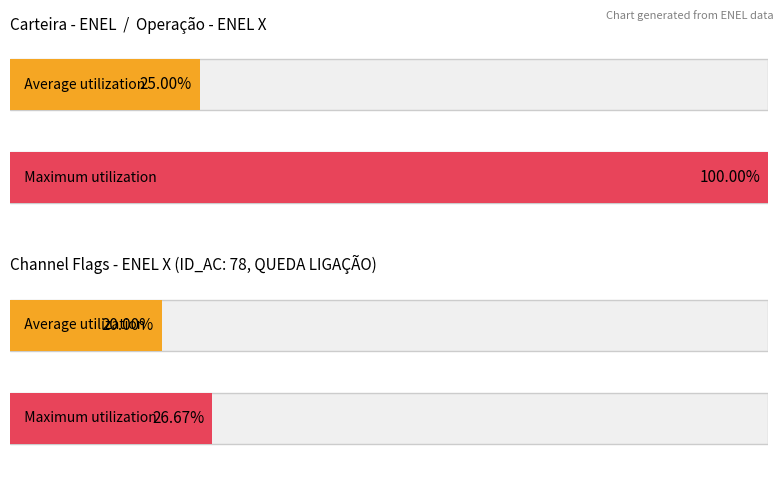

Which series has the largest total across all categories?

Maximum utilization